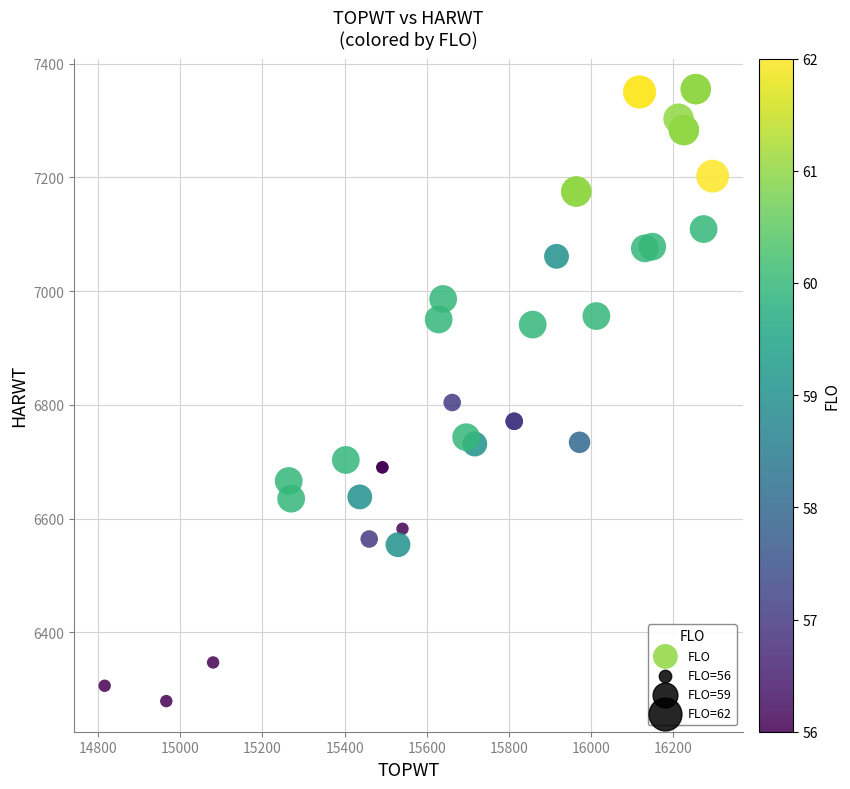

What Y value in the scatter plot is closest to 6817?

6804